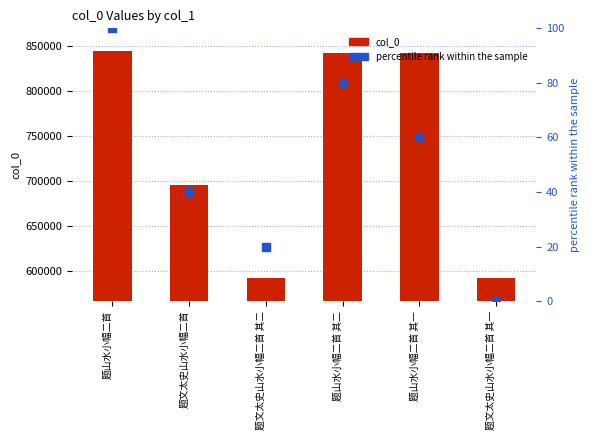

What are all the series names shown in the legend?

col_0, percentile rank within the sample